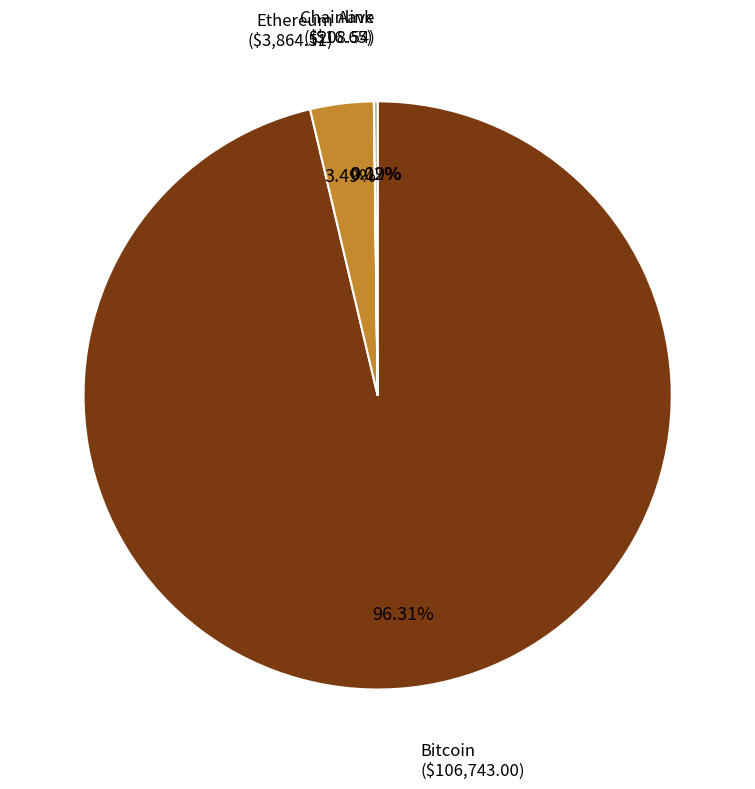

Is there any slice that represents more than half of the pie?

Yes